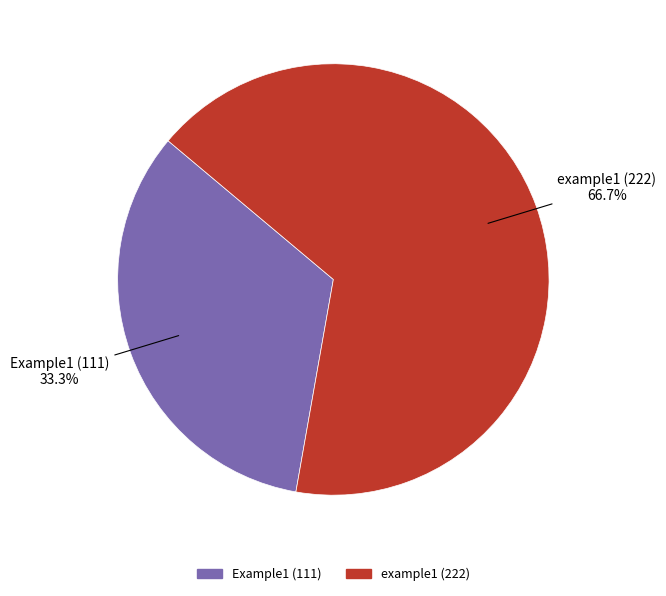

To the nearest percent, what is the combined percentage of example1 (222) and Example1 (111)?

100%